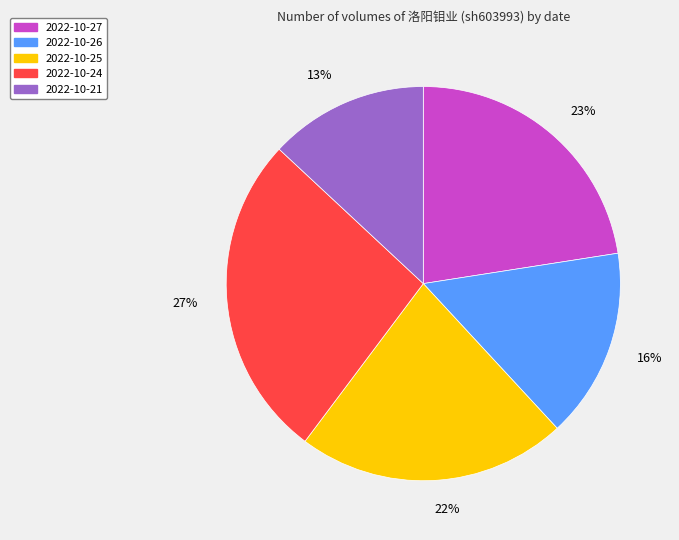

Is the sum of 2022-10-21 and 2022-10-26 greater than half?

No